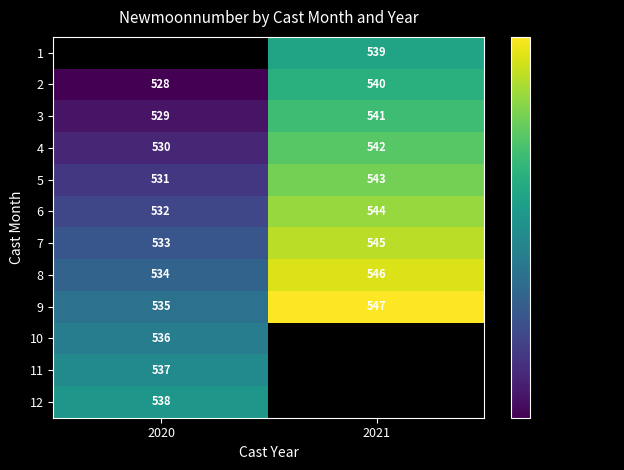

The 7 series shows 771.8 at 2020. True or false?

False